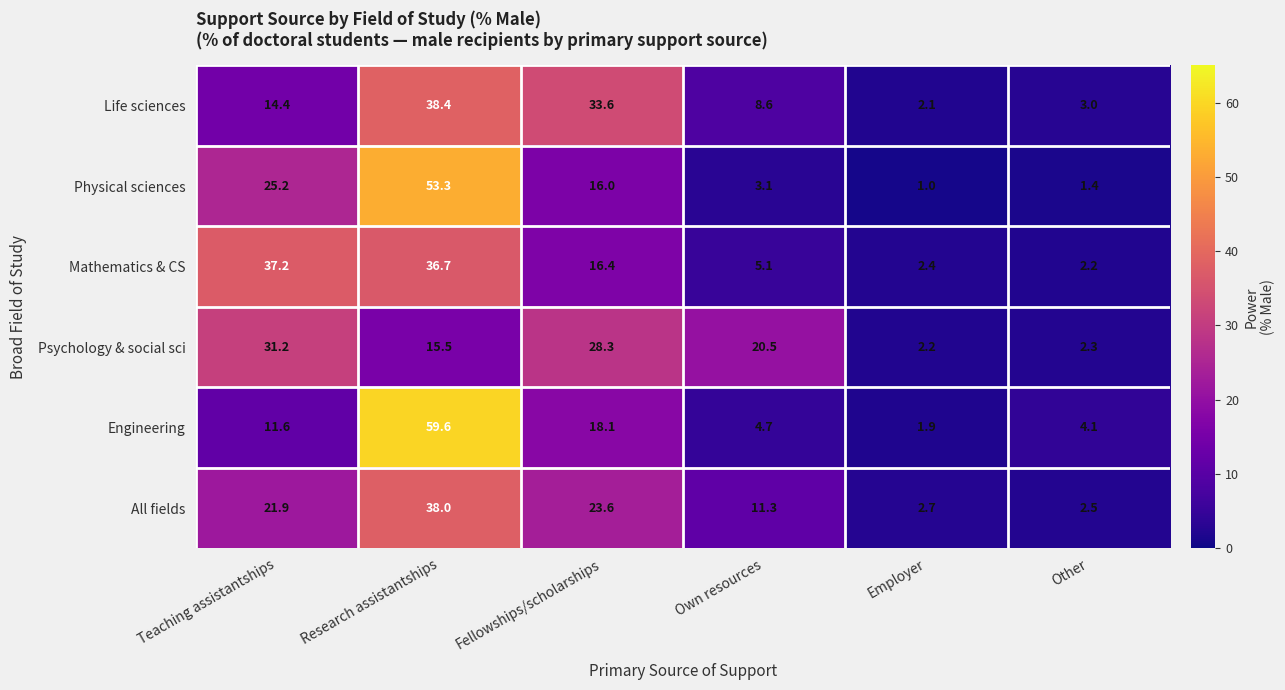

What is the approximate value of Engineering at Employer?

1.9